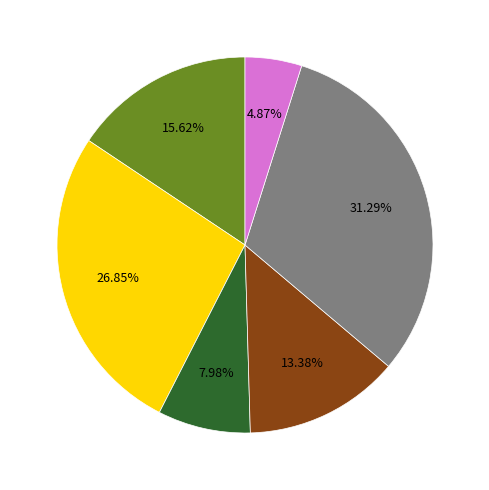

To the nearest percent, what is the average slice percentage?

17%